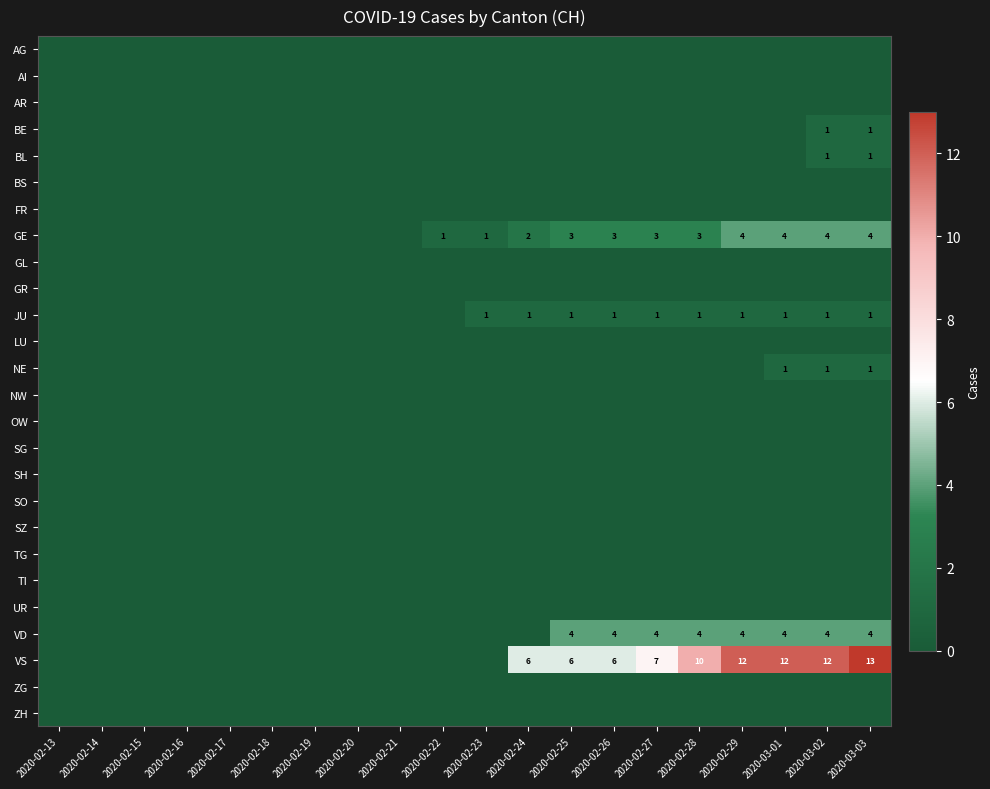

The value of VD at 2020-02-28 is 4. True or false?

True